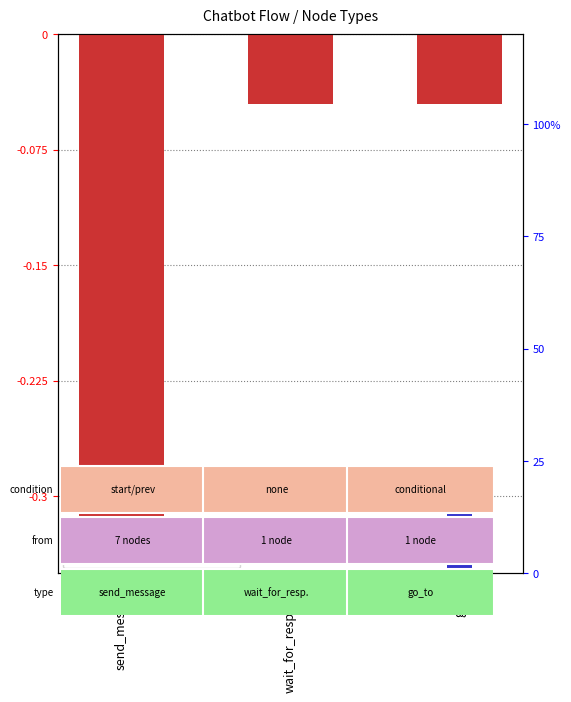

Rank the categories by value from highest to lowest.

wait_for_response, go_to, send_message